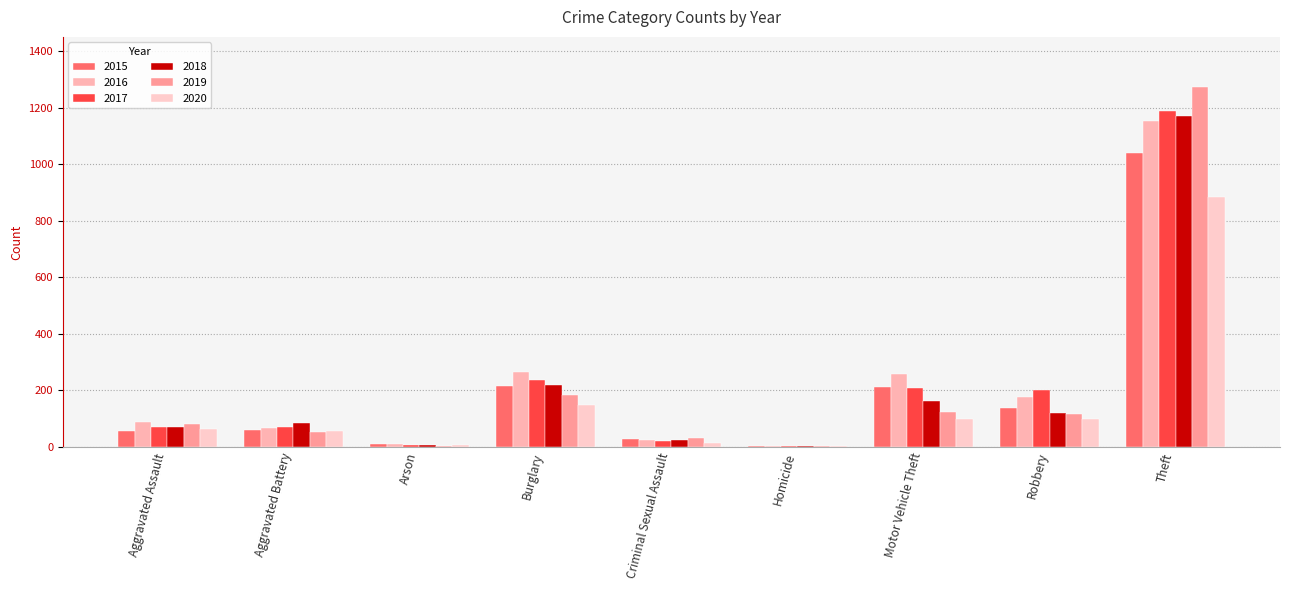

Are the bars grouped side by side (vs. stacked)?

Yes